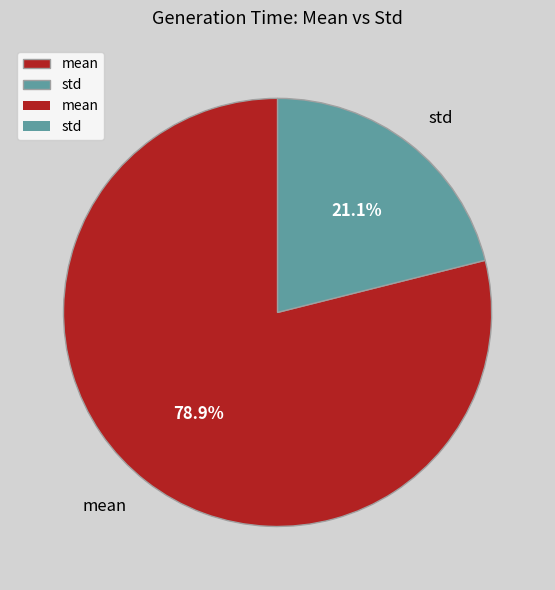

Which has a higher value, mean or std?

mean